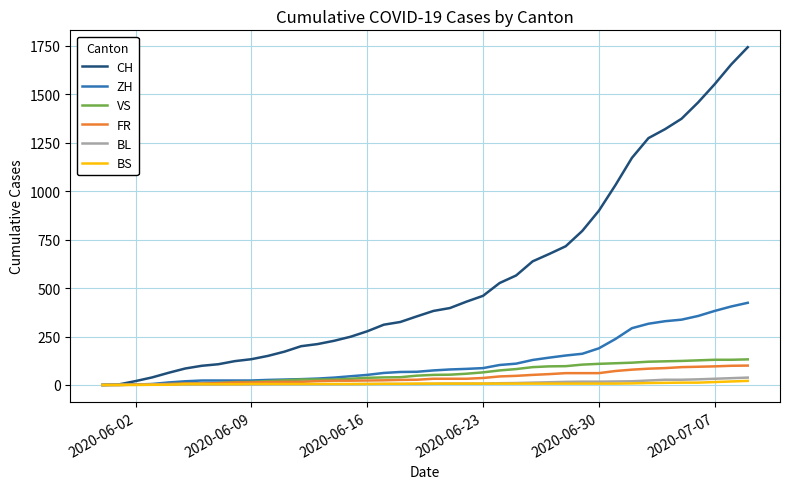

Which series has the largest range (max minus min)?

CH